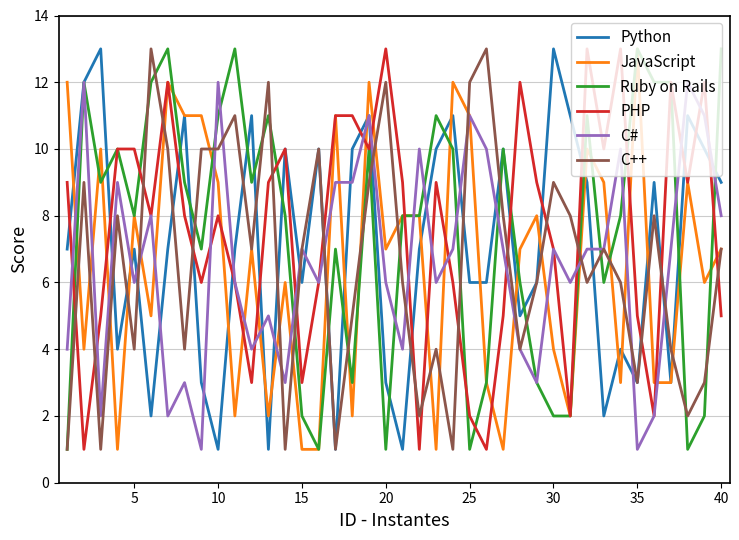

How many lines are shown in the chart?

6